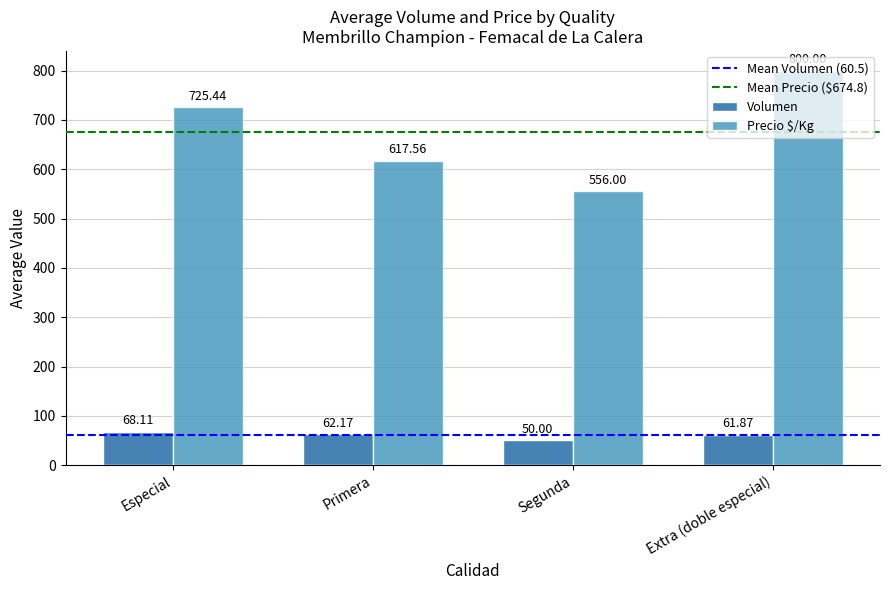

What is the lowest value of the Precio $/Kg series?

556.0